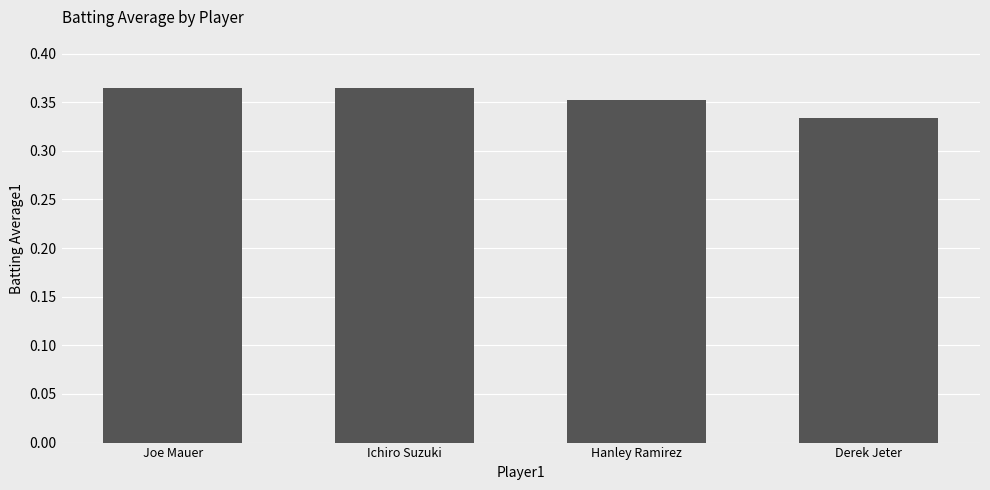

Which label corresponds to the smallest value in the chart?

Derek Jeter